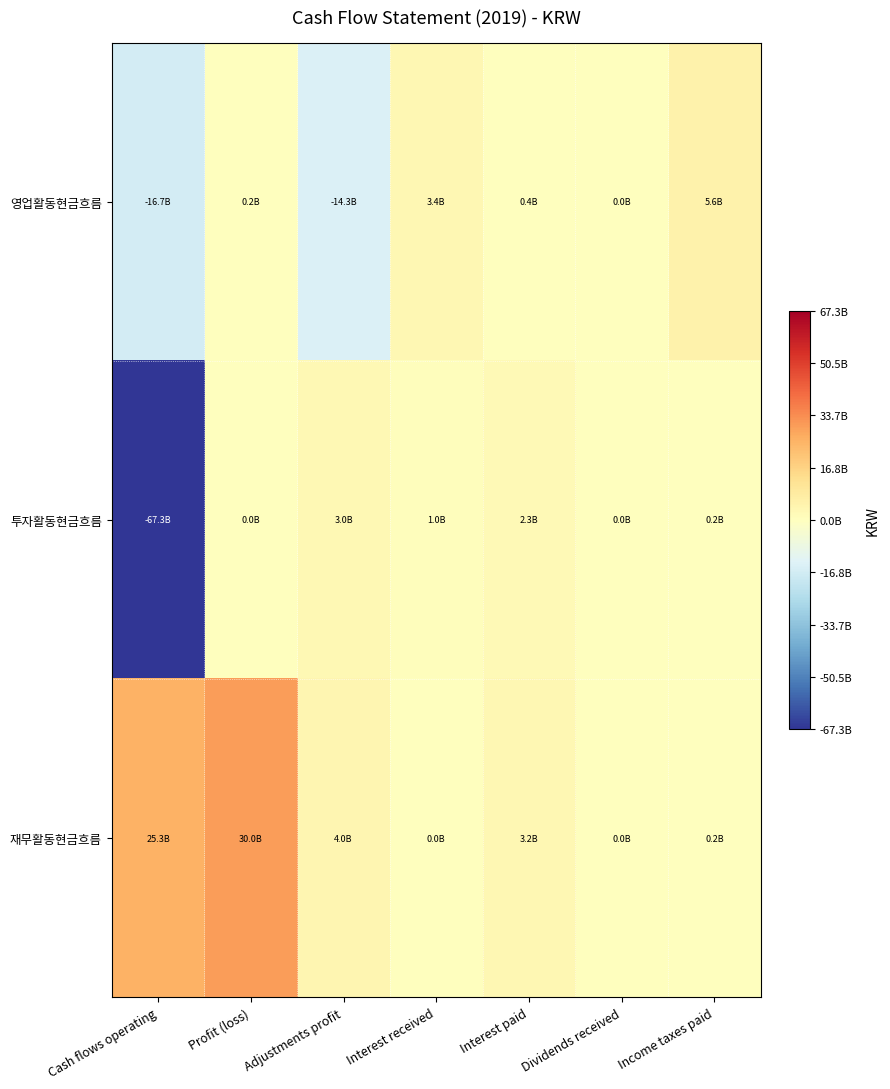

Rank the series by their maximum value, from highest to lowest.

재무활동현금흐름, 영업활동현금흐름, 투자활동현금흐름